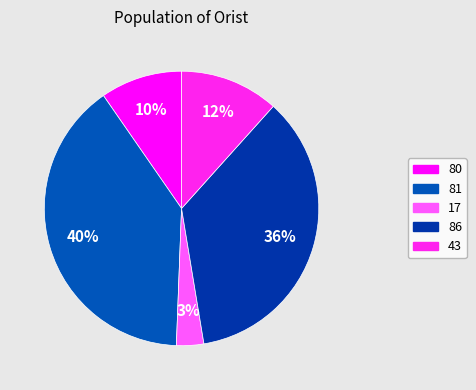

True or false: 17 accounts for 1% of the total.

False